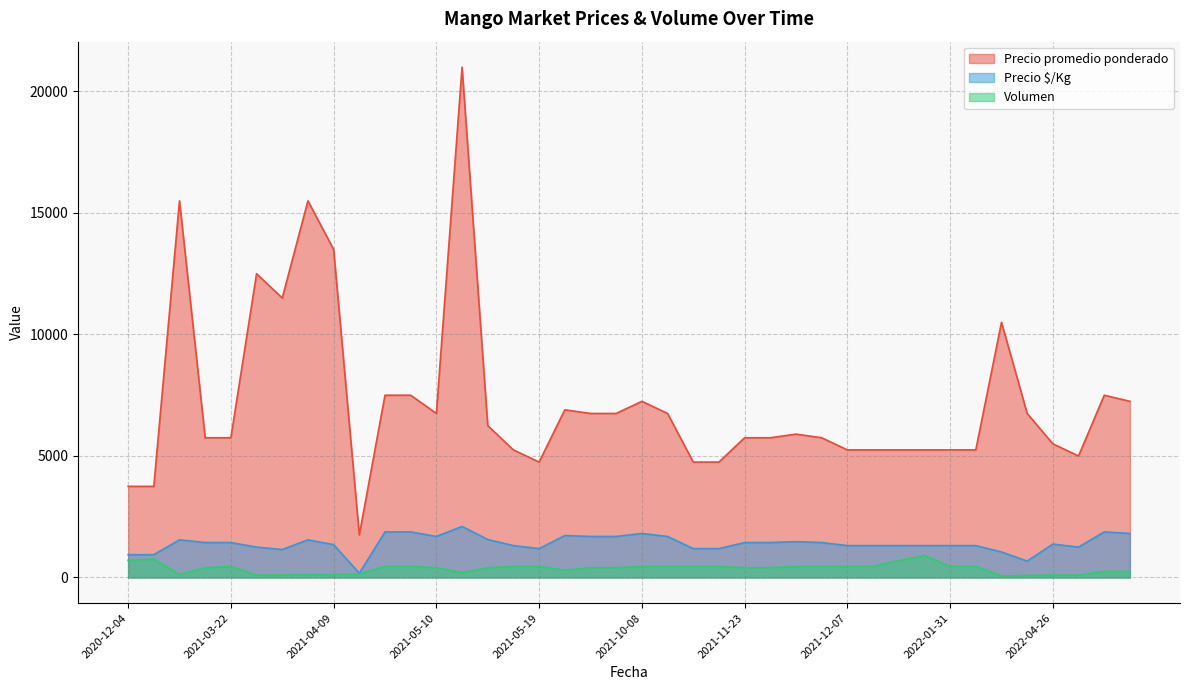

What is the difference between the Volumen values at 2021-05-10 and 2021-04-07?

356